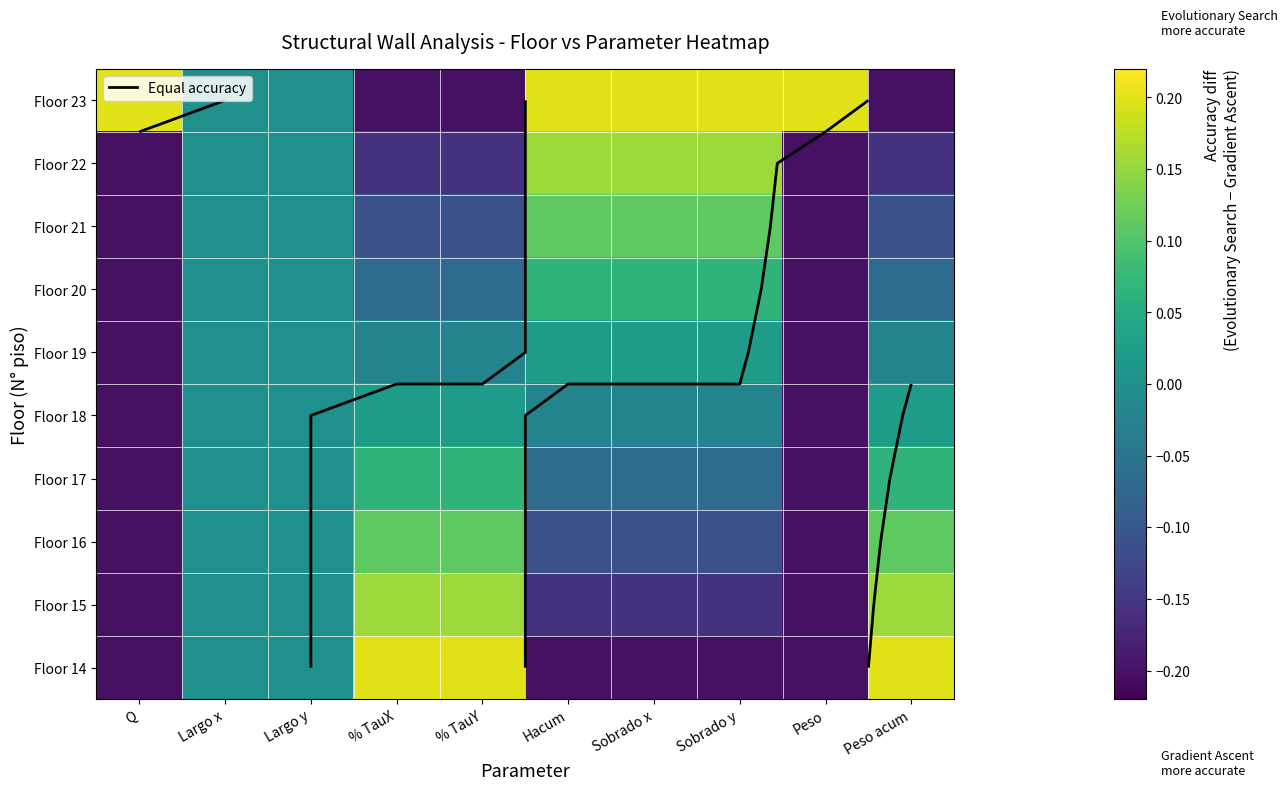

Rank the categories by Floor 19 value from highest to lowest.

Hacum, Sobrado x, Sobrado y, Largo x, Largo y, % TauX, % TauY, Peso acum, Q, Peso